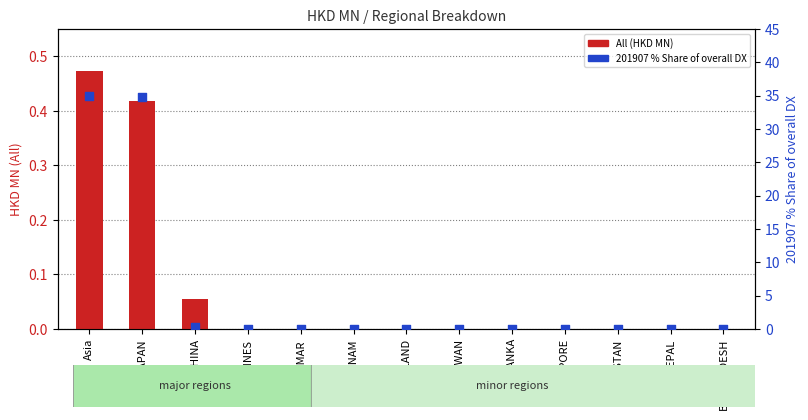

At which category is the sum across all series the highest?

Asia